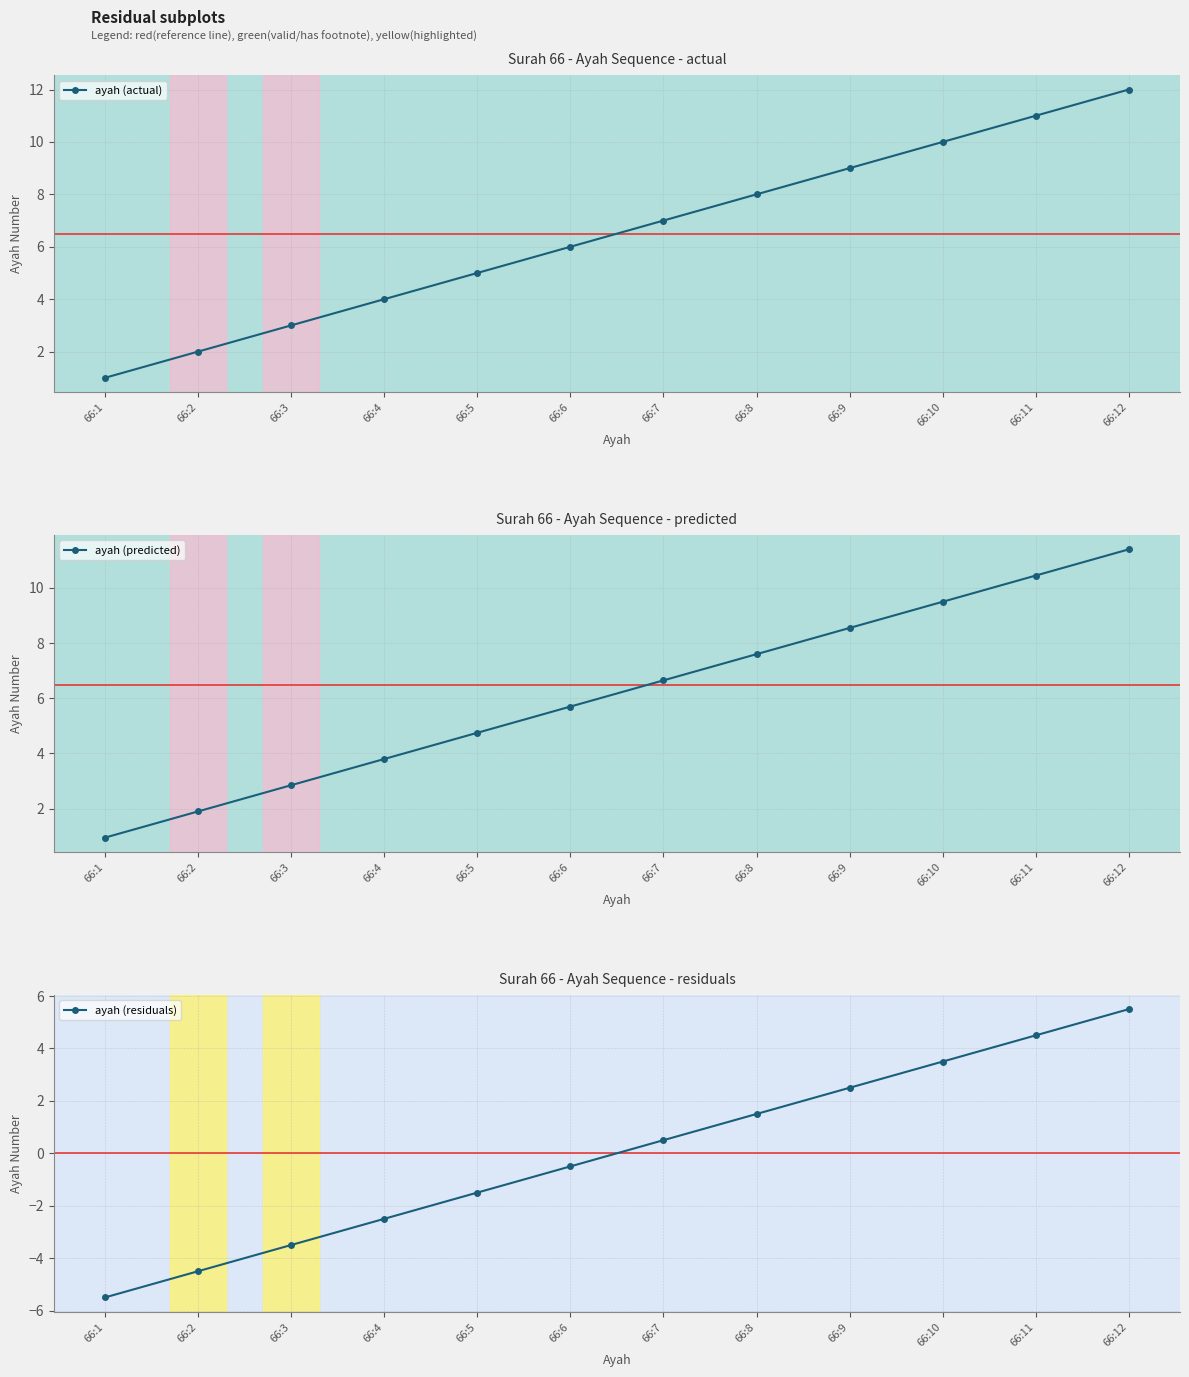

Reading right to left, list all the values displayed in this chart.

ayah (actual): 12.0	11.0	10.0	9.0	8.0	7.0	6.0	5.0	4.0	3.0	2.0	1.0
ayah (predicted): 11.4	10.4	9.5	8.5	7.6	6.6	5.7	4.8	3.8	2.8	1.9	0.9
ayah (residuals): 5.5	4.5	3.5	2.5	1.5	0.5	-0.5	-1.5	-2.5	-3.5	-4.5	-5.5